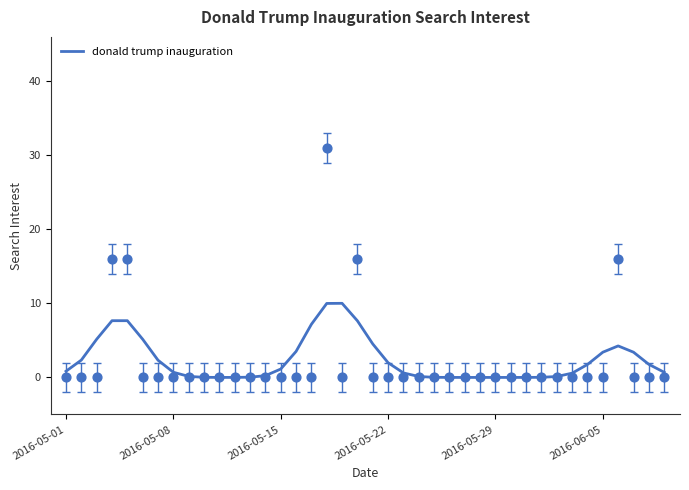

Between 17 and 20, which is larger?

17